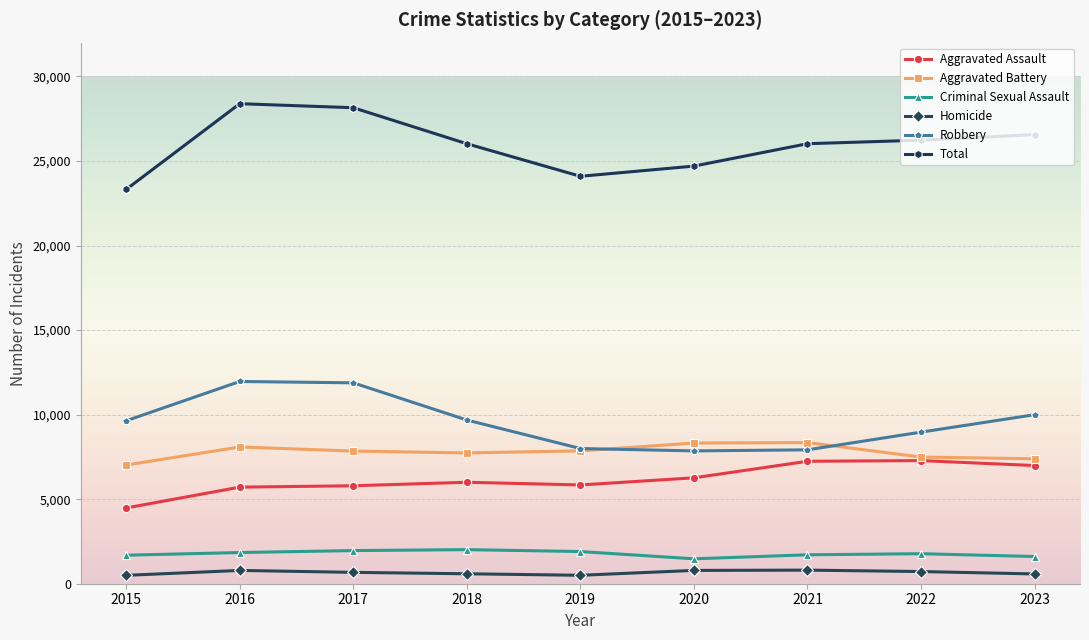

Which series has the largest total across all categories?

Total